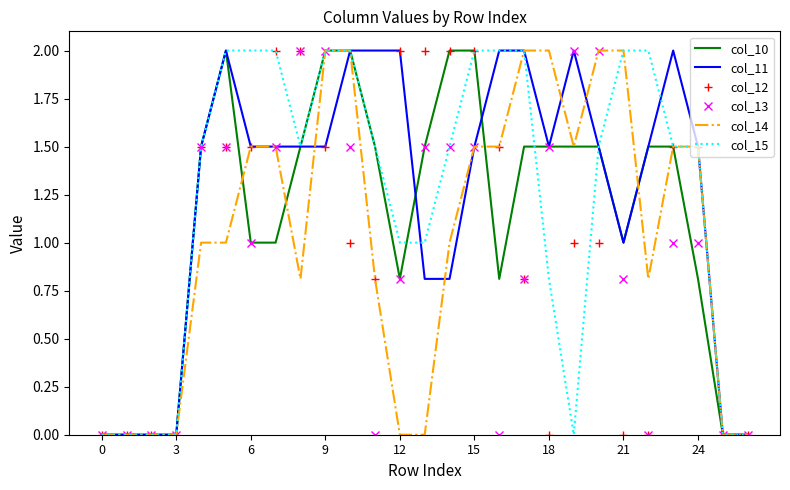

Where is col_11 nearest to the value 1?

21